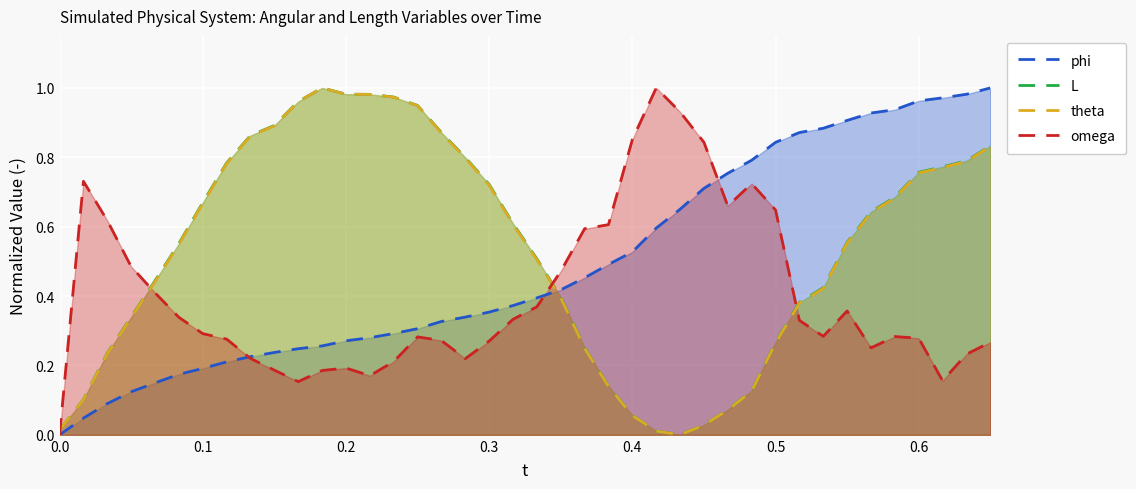

What is the difference between the maximum and minimum values in the theta series?

1.0